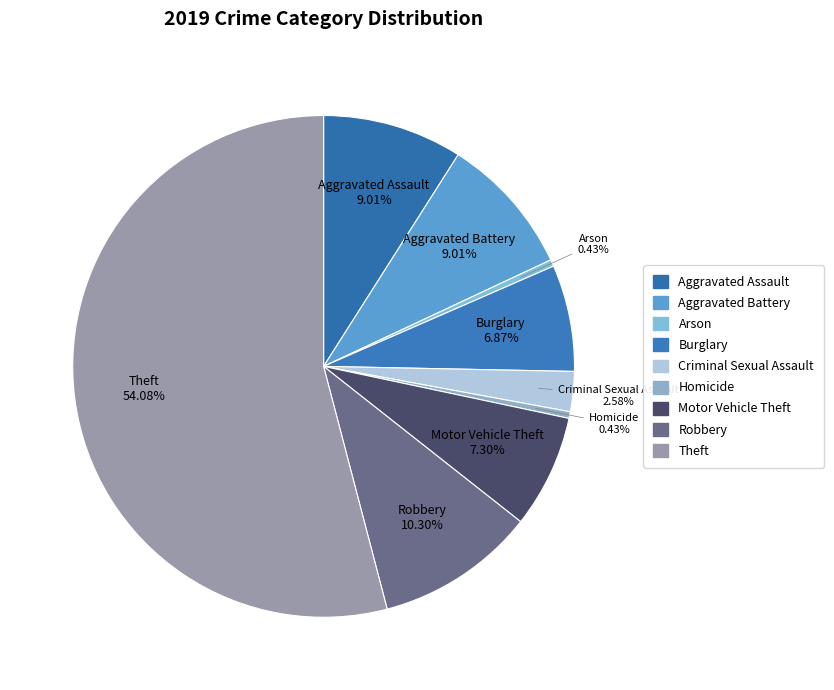

What percentage do Aggravated Battery and Arson together represent?

9.4%